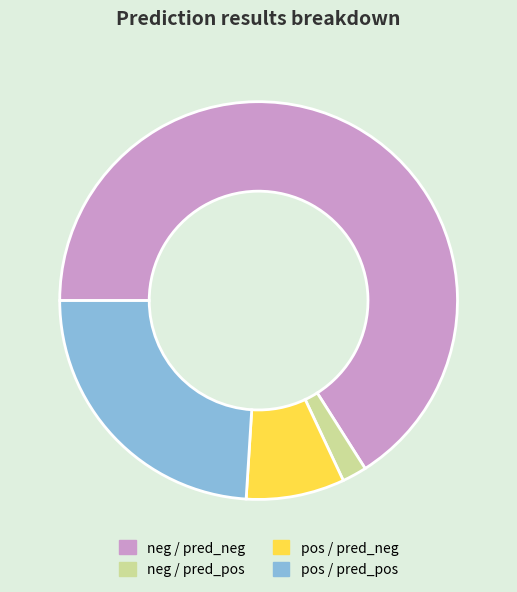

What is the majority slice?

neg / pred_neg